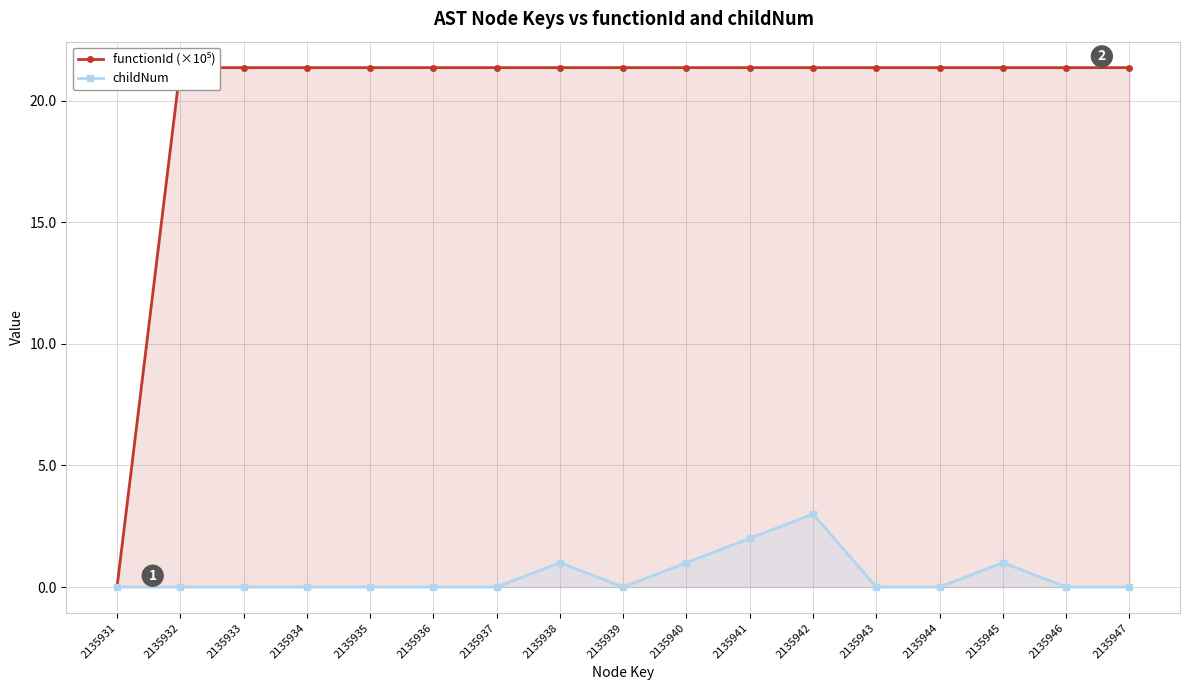

Where is childNum nearest to the value 1?

2135938